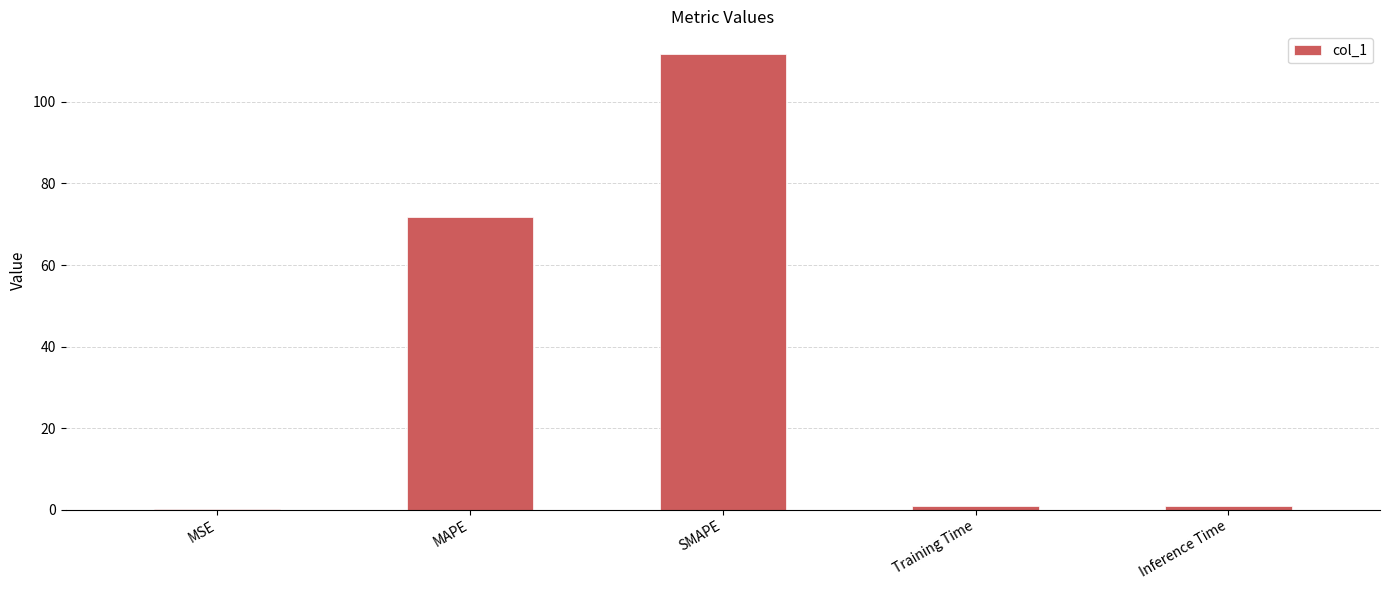

What is the sum of the values at MAPE and SMAPE?

183.4